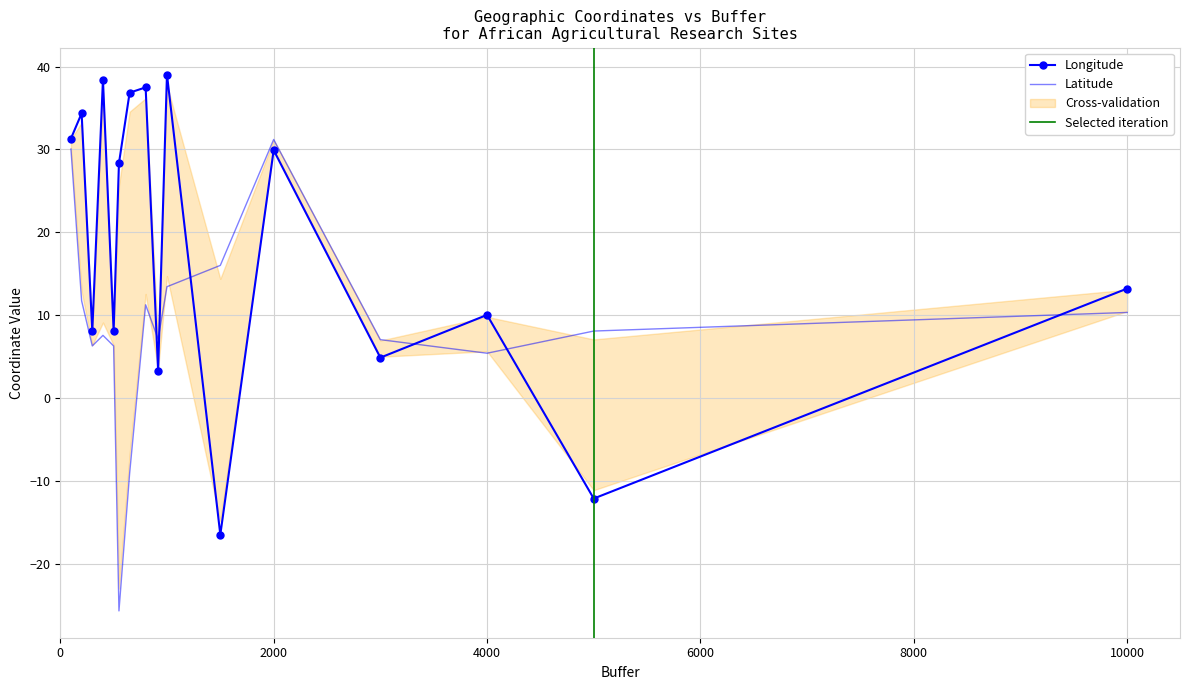

Which series has the largest total across all categories?

Longitude